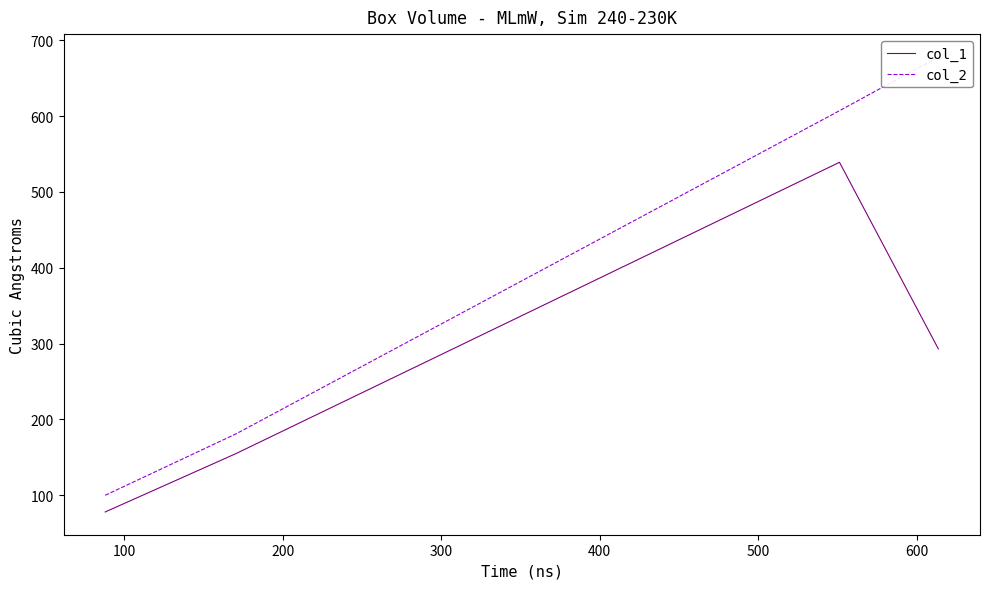

In col_1, how many points are higher than both neighbors (excluding endpoints)?

1